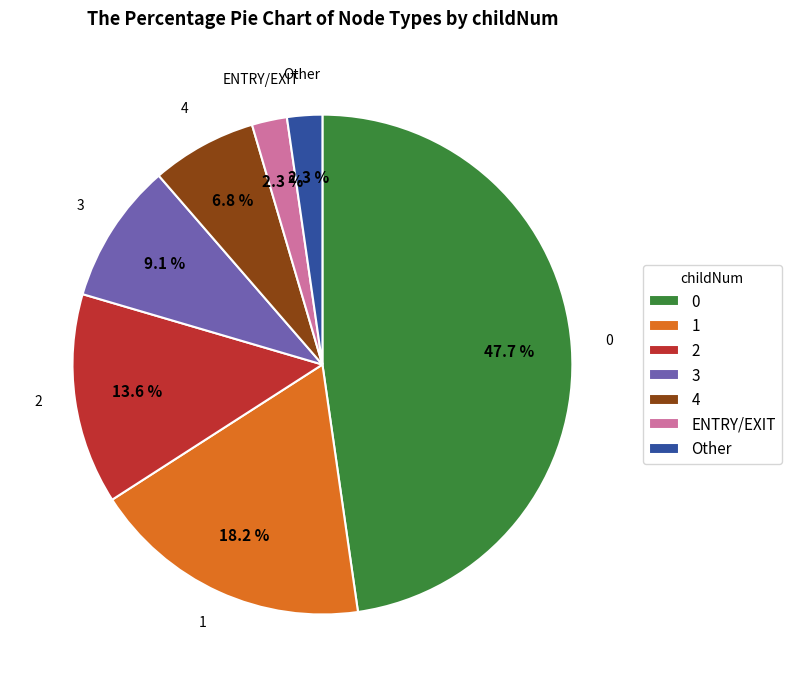

To the nearest percent, what is the combined percentage of 0 and 3?

57%